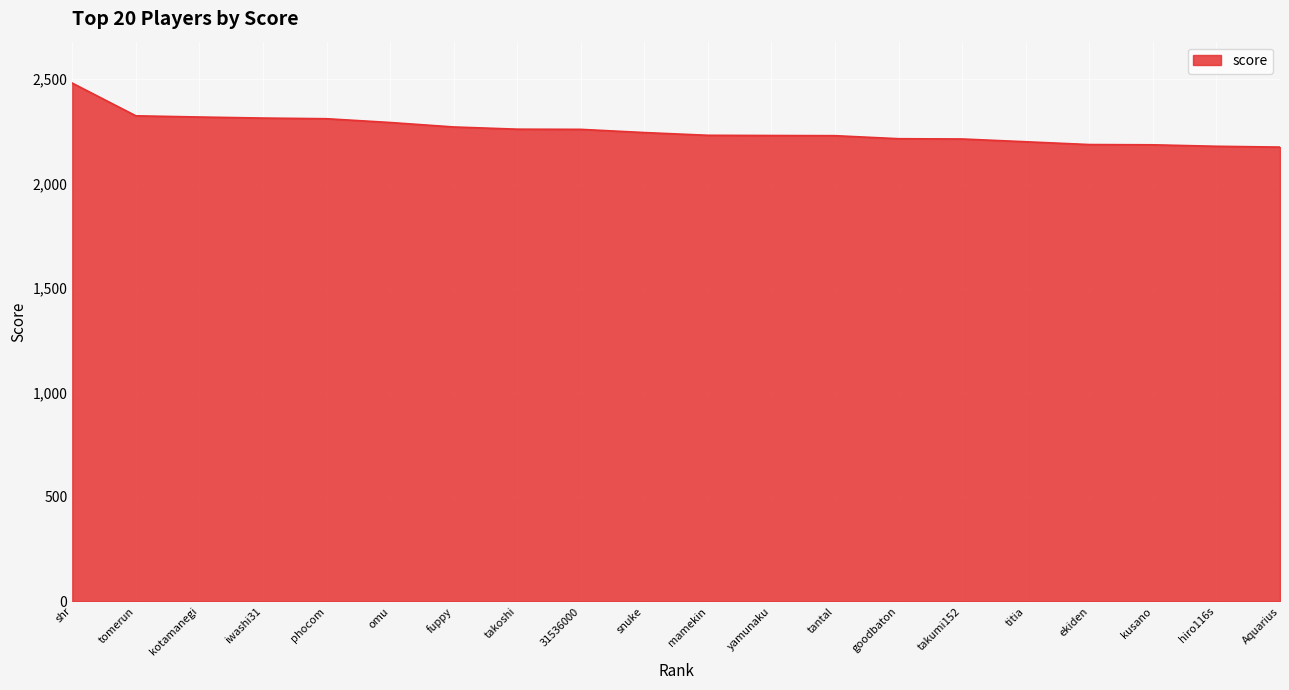

What is the approximate value at shr?

2480.5